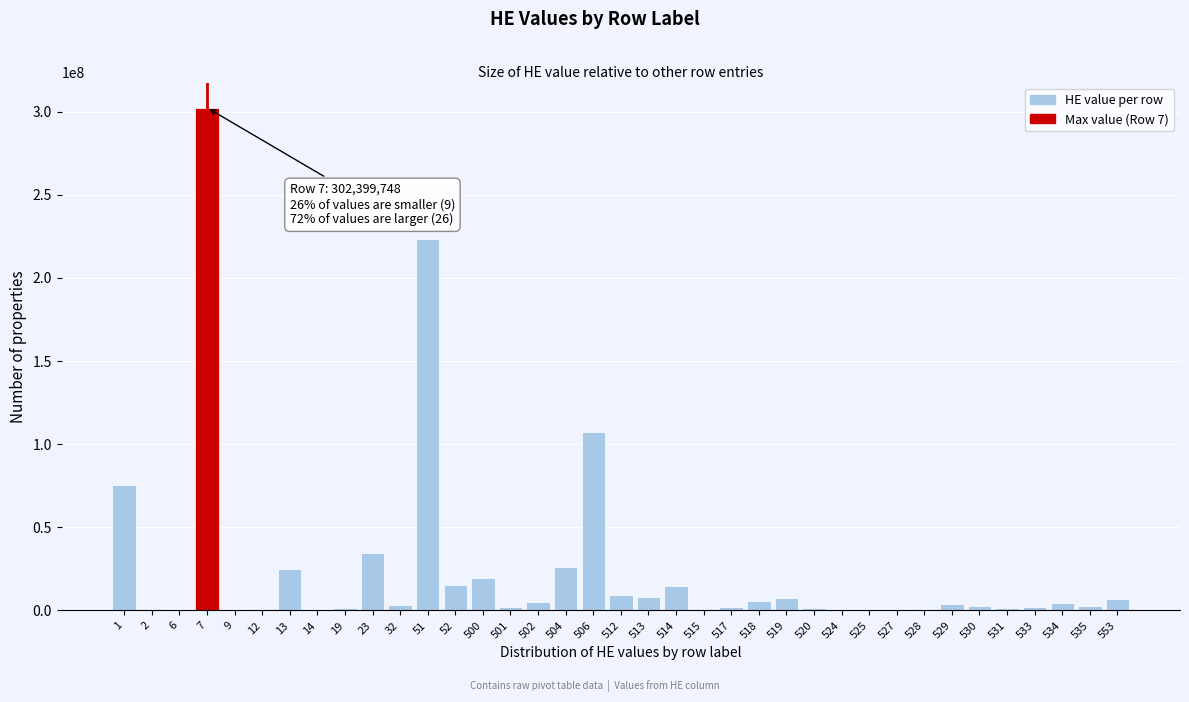

What is the sum of all values?

918905312